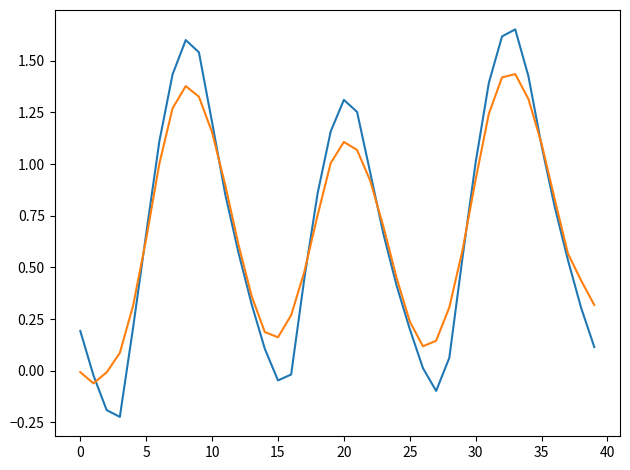

How many lines are shown in the chart?

2